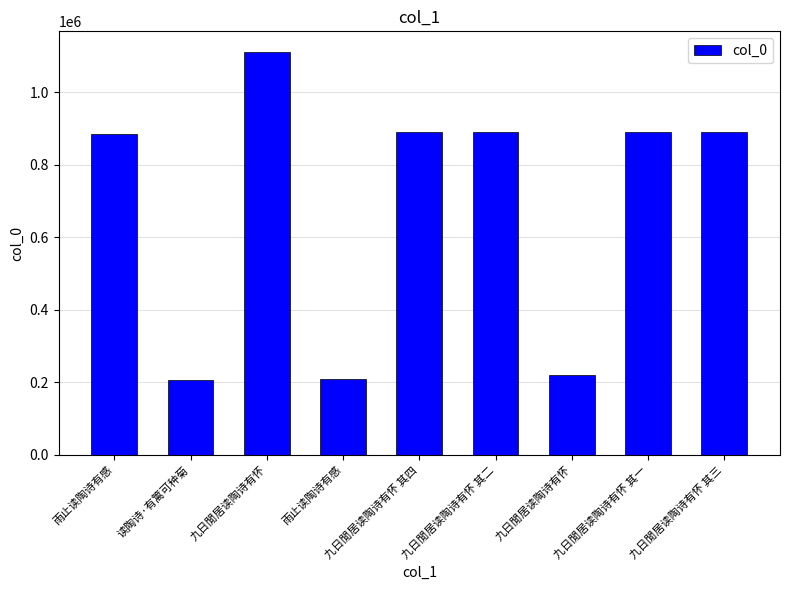

Approximately how many times larger is the value at 九日閒居读陶诗有怀 其四 compared to 雨止读陶诗有感?

1.0